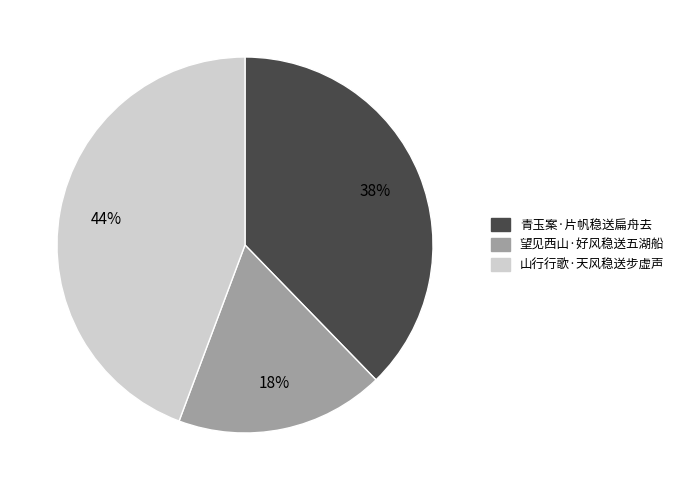

To the nearest percent, what percentage of the pie is 青玉案·片帆稳送扁舟去?

38%